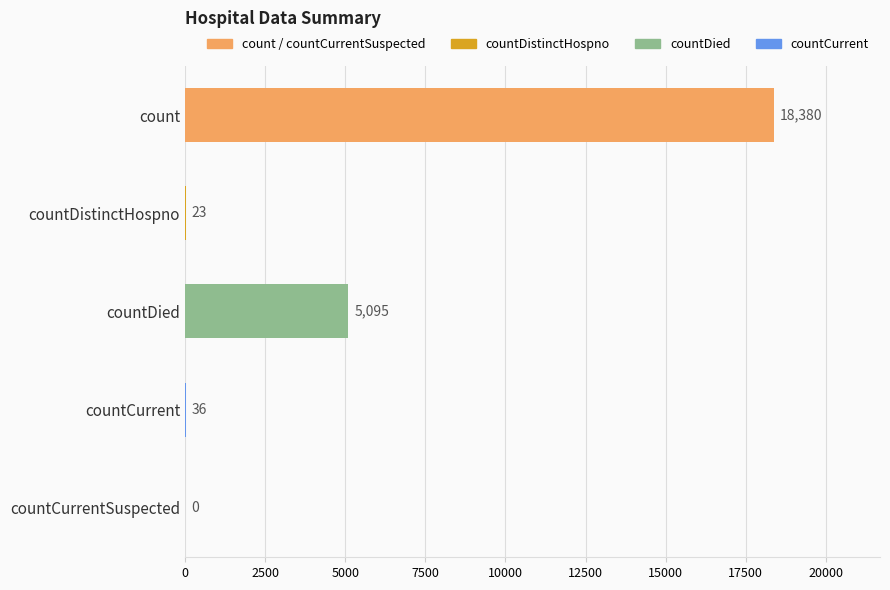

Is it true that the value at countCurrentSuspected is 0?

True